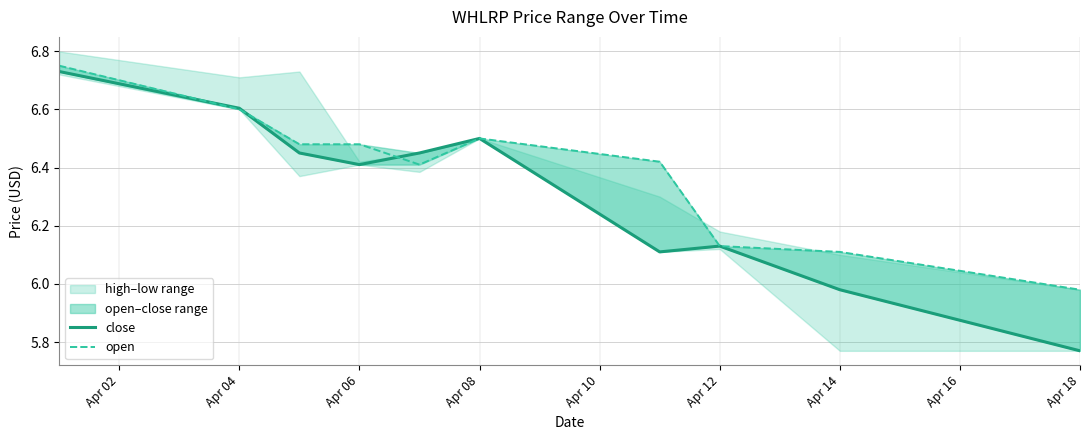

Does the chart display data point markers on the line(s)?

No